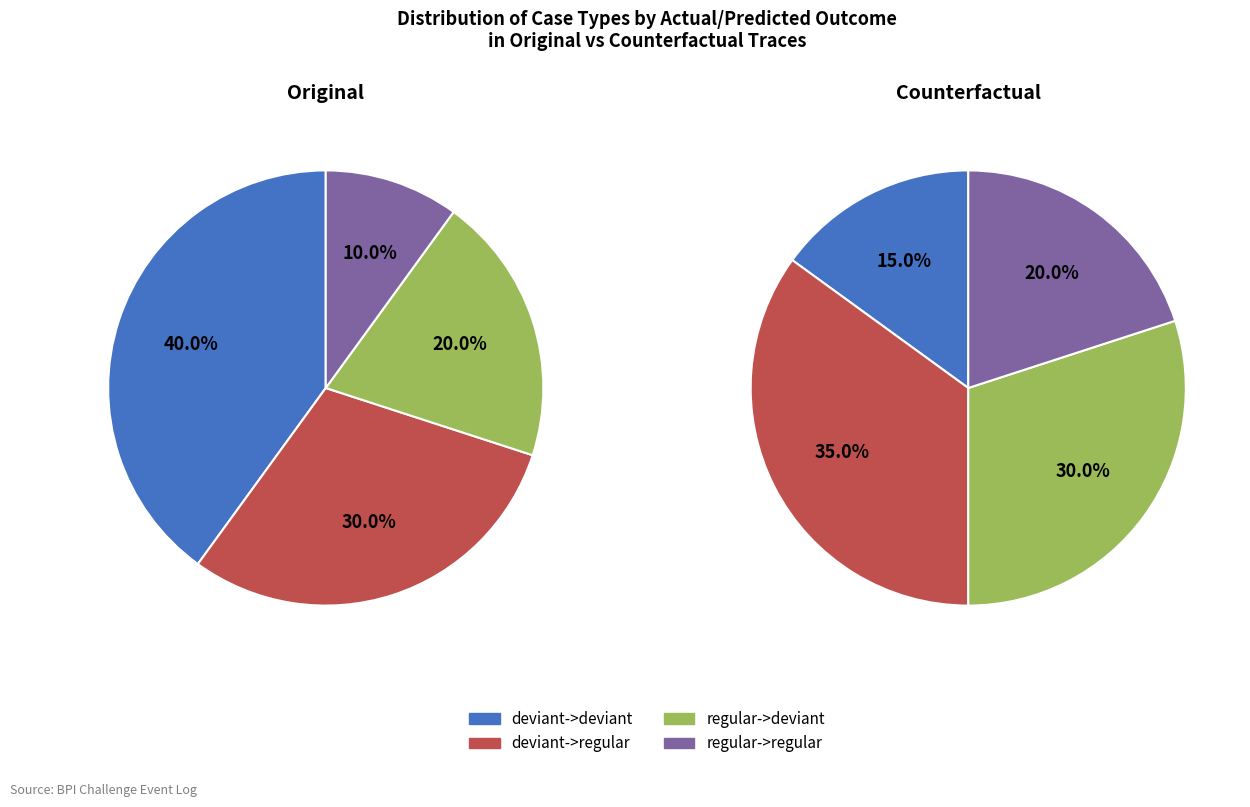

How many segments does this pie chart have?

4